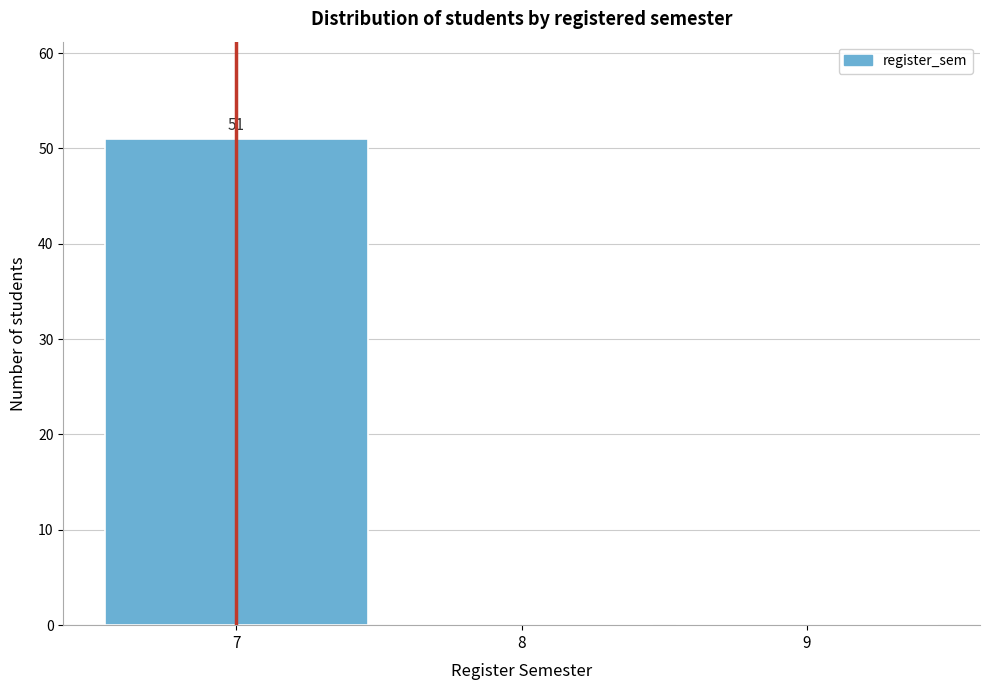

Which range on the x-axis has the tallest bar?

6.5 to 7.5